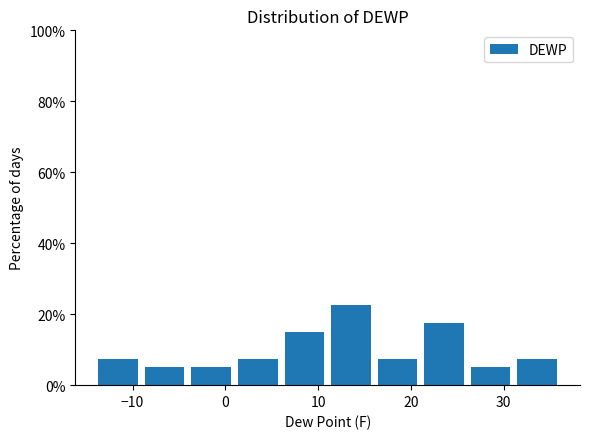

Over which range of the x-axis is the bar tallest?

11 to 16